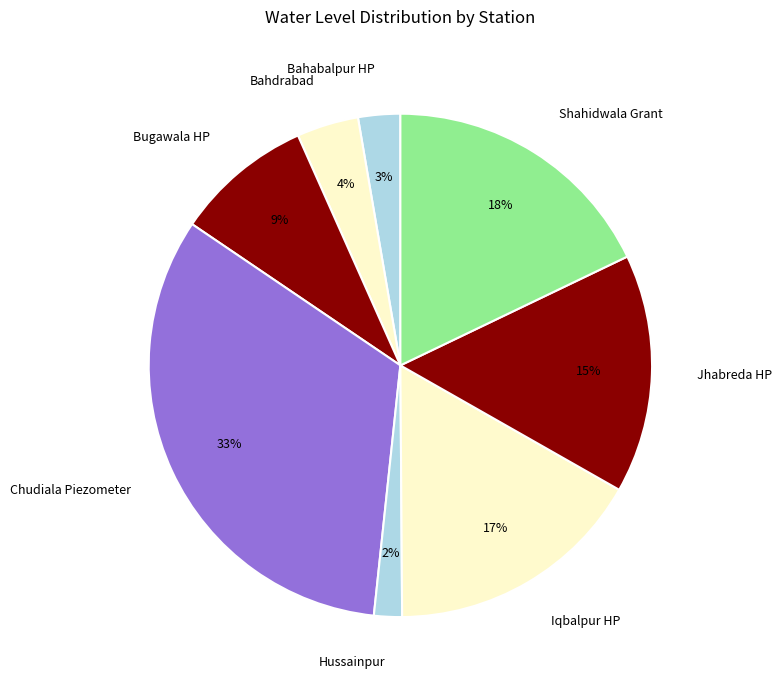

Count the number of slices in the pie.

8